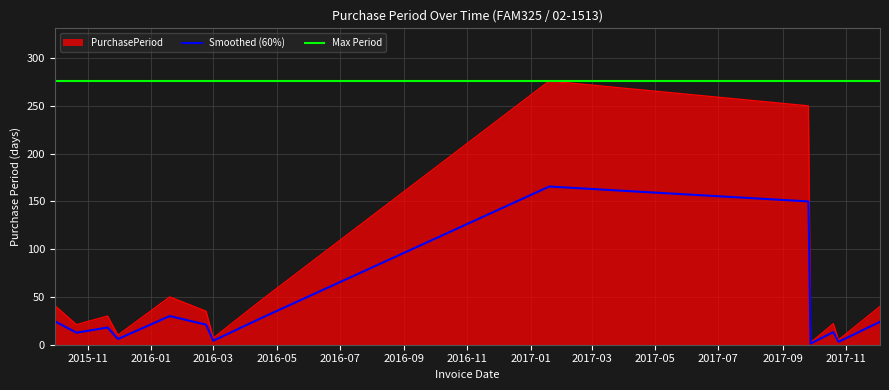

What is the maximum value for PurchasePeriod?

276.0